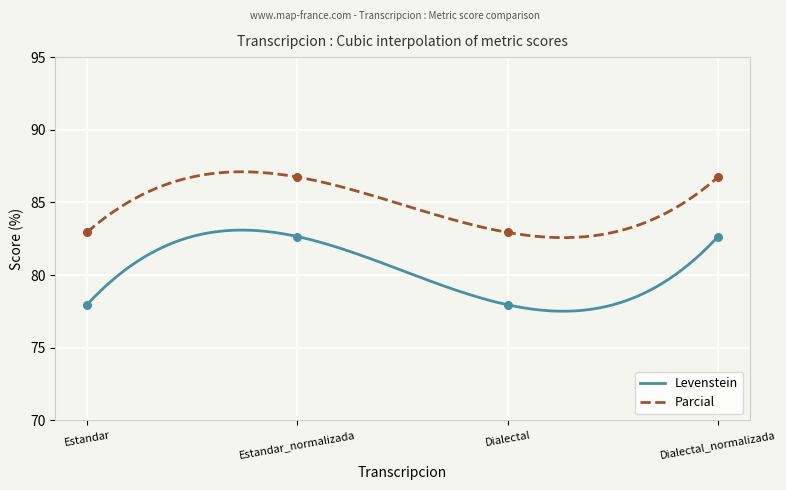

What are all the series names shown in the legend?

Levenstein, Parcial